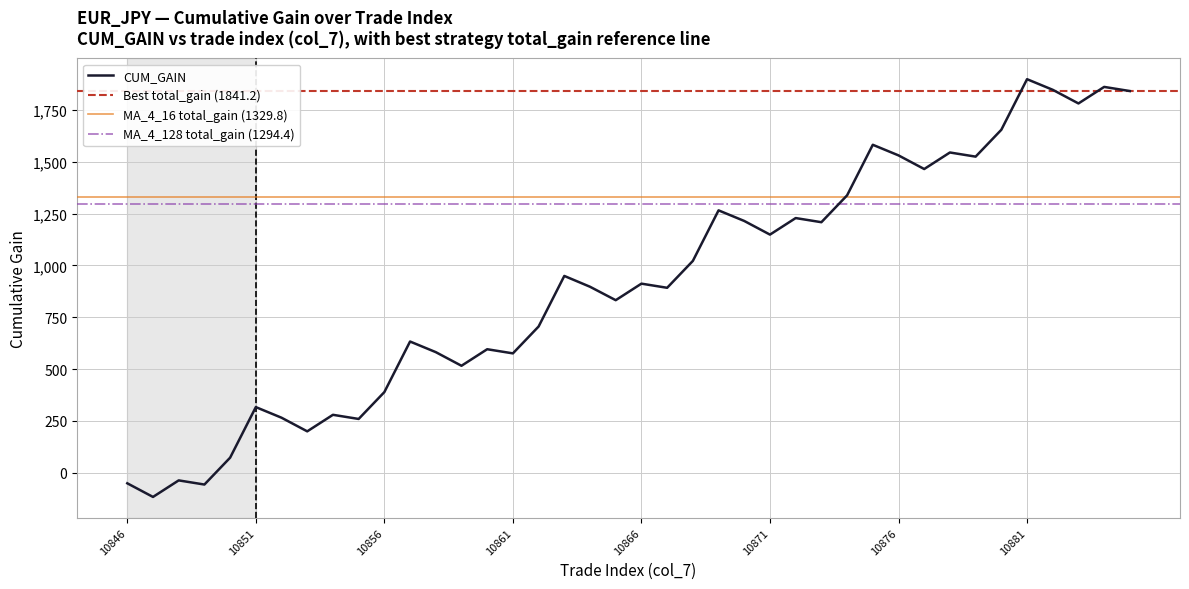

Where is the first local minimum?

10847